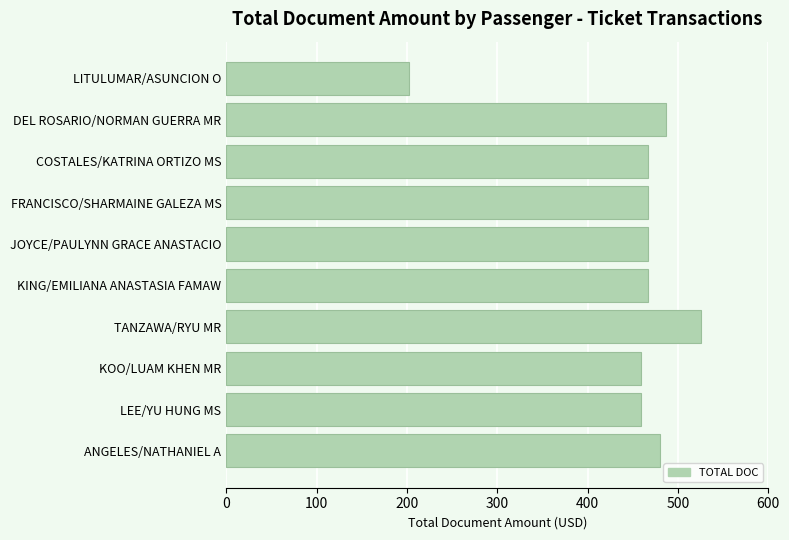

How many bars are there in total?

10